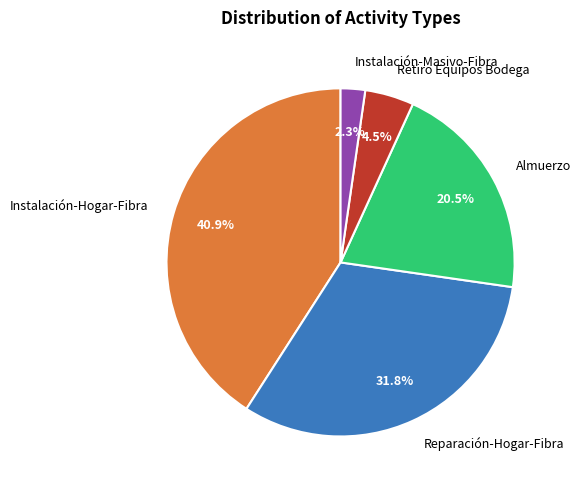

To the nearest percent, what is the difference between the Almuerzo and Instalación-Hogar-Fibra slice percentages?

20%